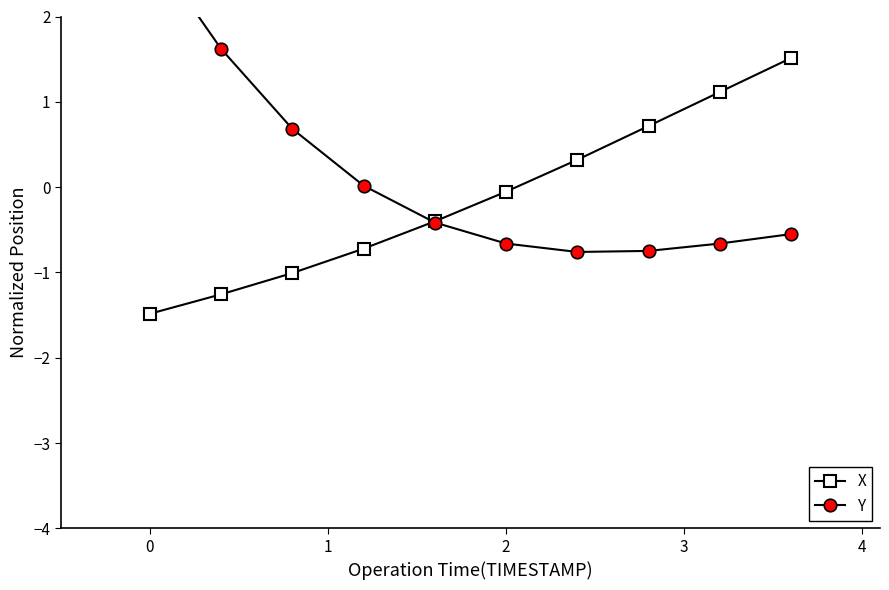

What is the lowest value of the Y series?

-0.8